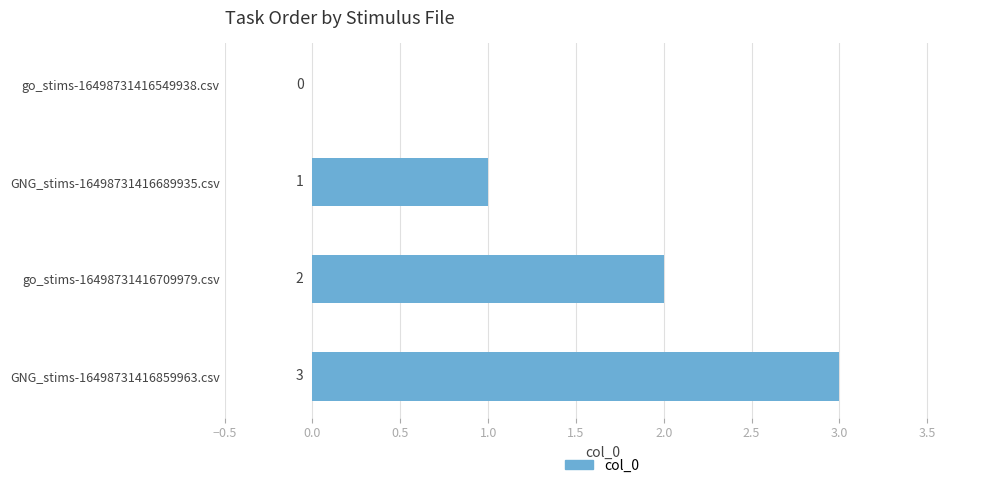

How many series are shown in this chart?

1